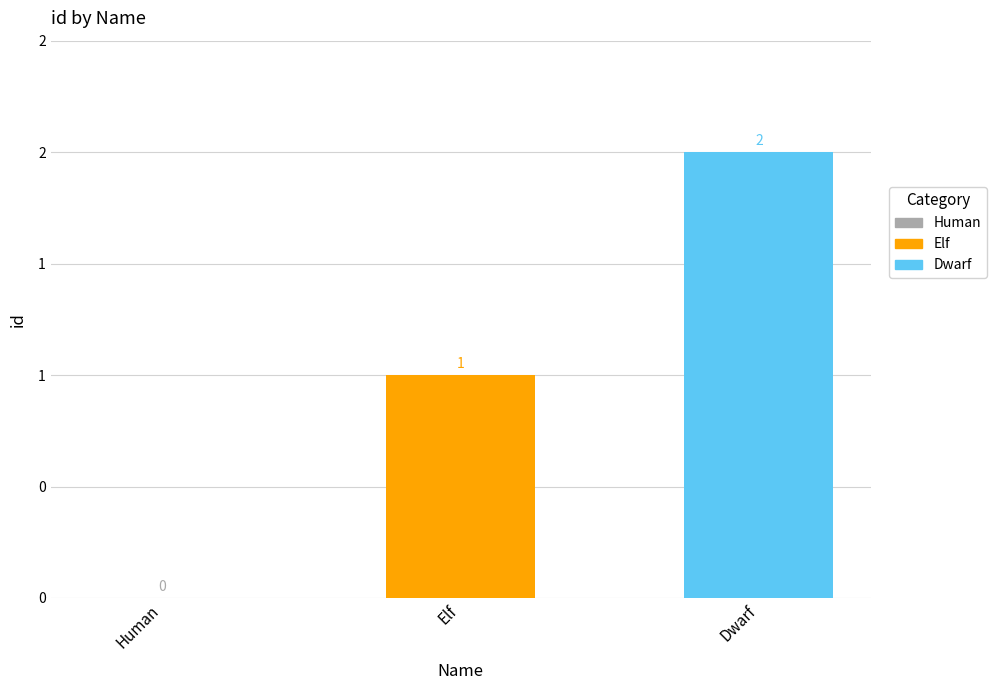

List the labels in order of value, smallest first.

Human, Elf, Dwarf